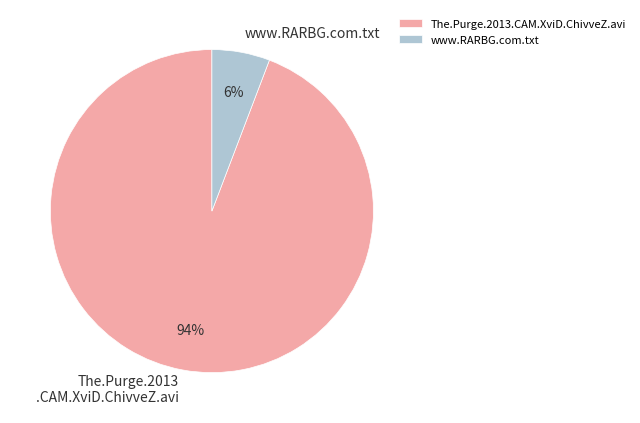

The www.RARBG.com.txt slice represents 6% of the pie. True or false?

True